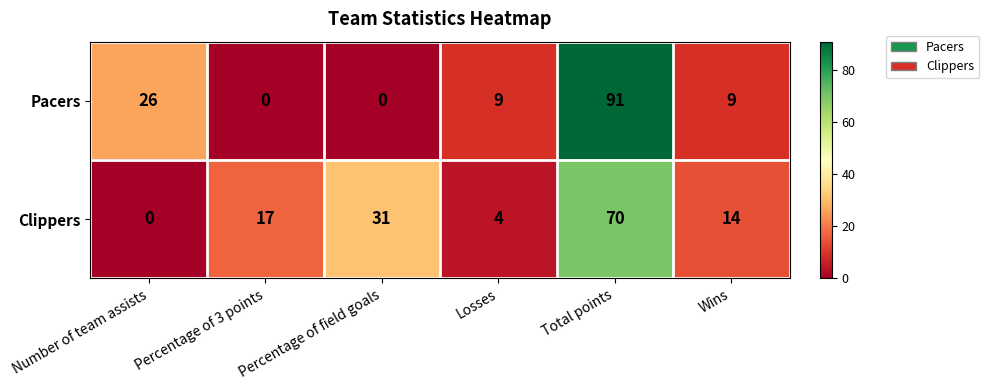

Is it true that Clippers equals 4 at Percentage of 3 points?

False